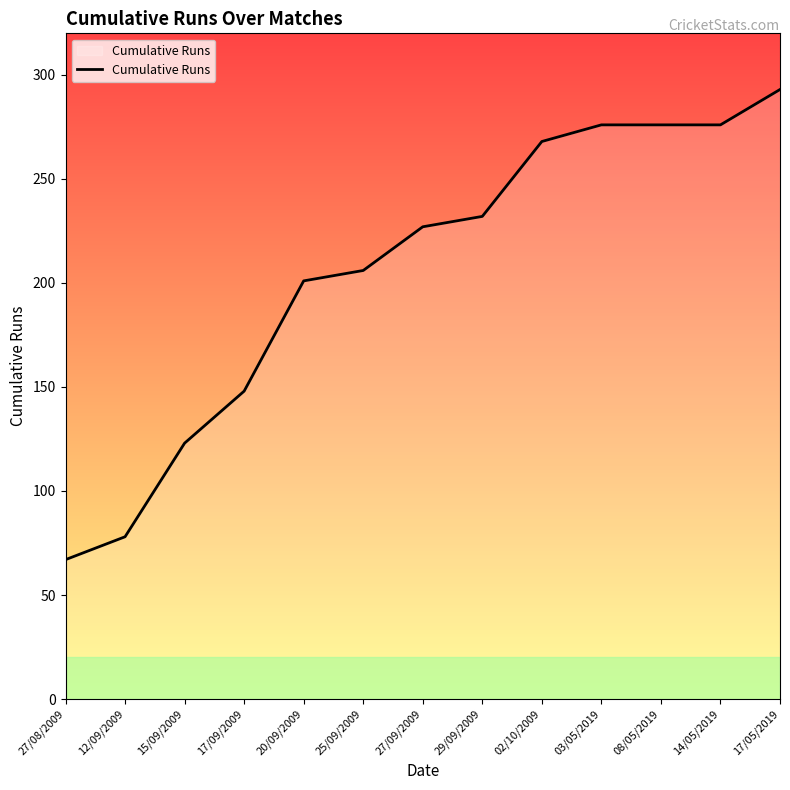

What is the difference between the maximum and second lowest values?

215